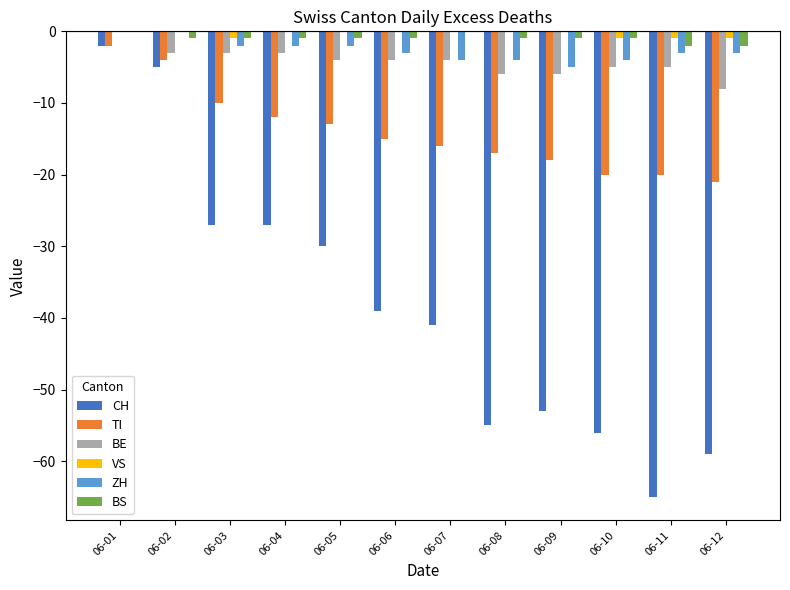

Is the value of BE at 06-05 greater than the value of TI at 06-05?

Yes